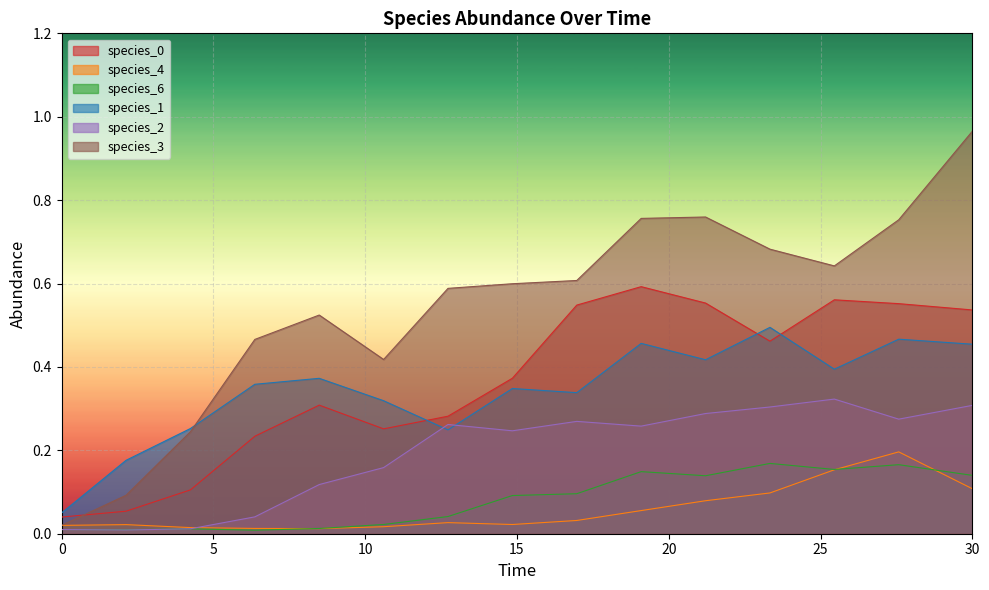

Reading left to right, transcribe all the data shown in this chart.

species_0: 0.0	0.1	0.1	0.2	0.3	0.3	0.3	0.4	0.5	0.6	0.6	0.5	0.6	0.6	0.5
species_4: 0.0	0.0	0.0	0.0	0.0	0.0	0.0	0.0	0.0	0.1	0.1	0.1	0.2	0.2	0.1
species_6: 0.0	0.0	0.0	0.0	0.0	0.0	0.0	0.1	0.1	0.1	0.1	0.2	0.2	0.2	0.1
species_1: 0.1	0.2	0.3	0.4	0.4	0.3	0.2	0.3	0.3	0.5	0.4	0.5	0.4	0.5	0.5
species_2: 0.0	0.0	0.0	0.0	0.1	0.2	0.3	0.2	0.3	0.3	0.3	0.3	0.3	0.3	0.3
species_3: 0.0	0.1	0.2	0.5	0.5	0.4	0.6	0.6	0.6	0.8	0.8	0.7	0.6	0.8	1.0